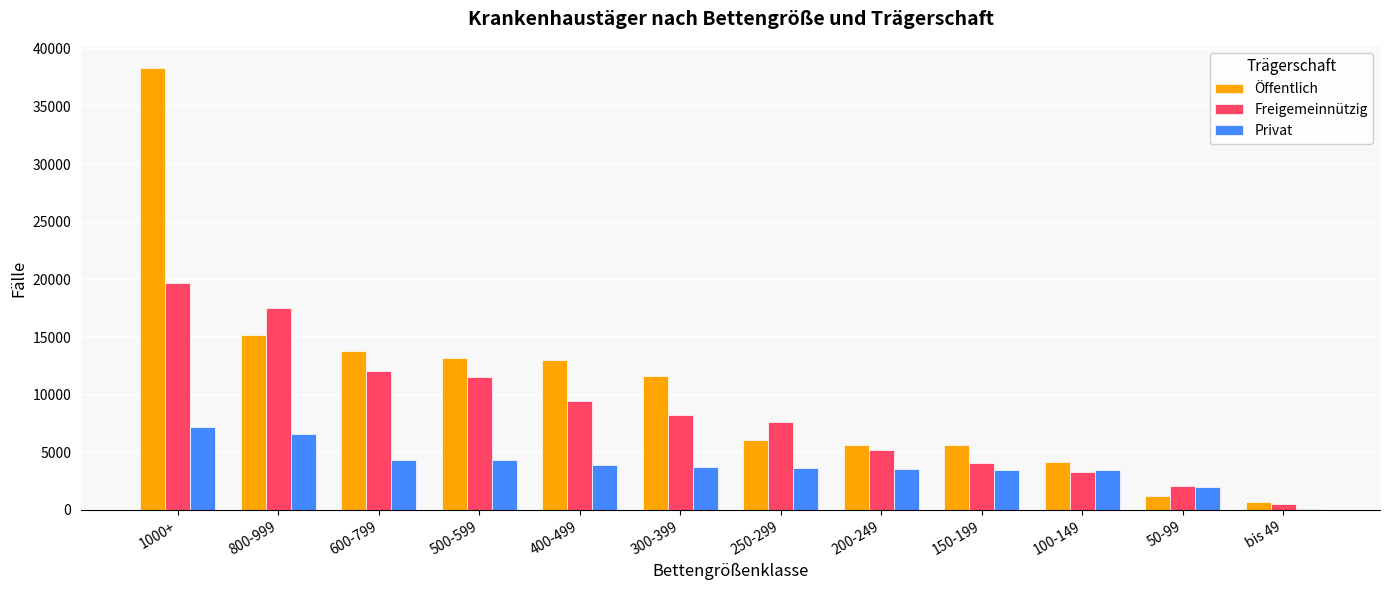

How many data points does each series have?

12